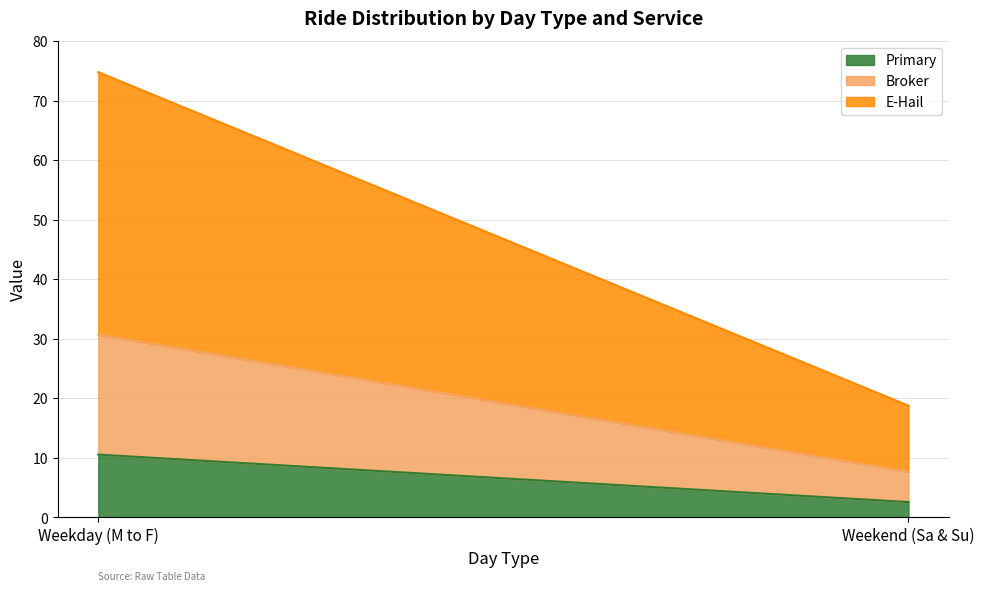

What is the label of the 1st point from the left?

Weekday (M to F)